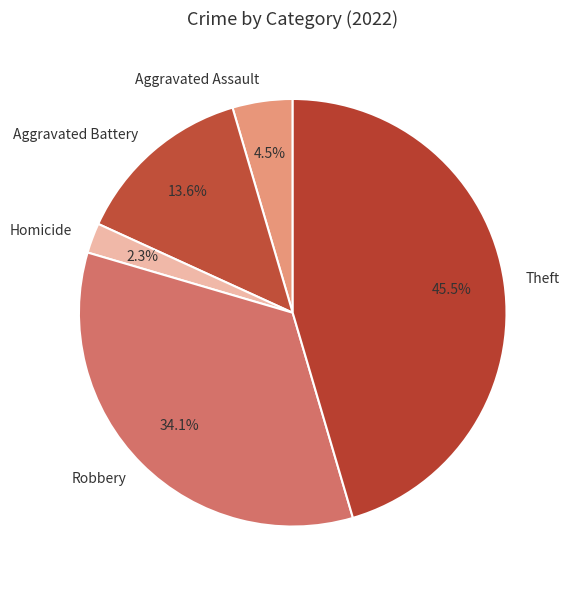

What is the largest slice in the pie chart?

Theft